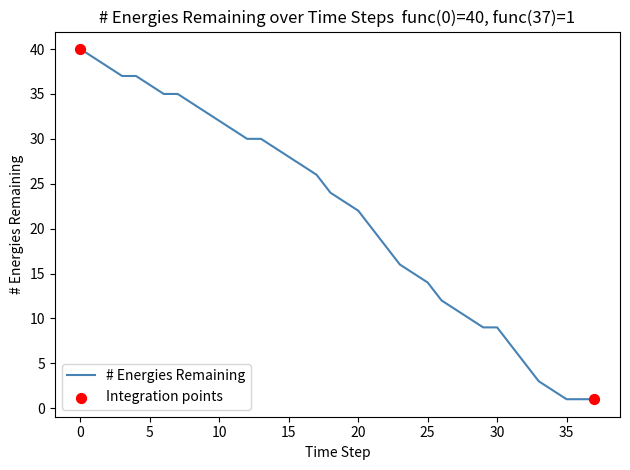

What is the greatest value displayed?

40